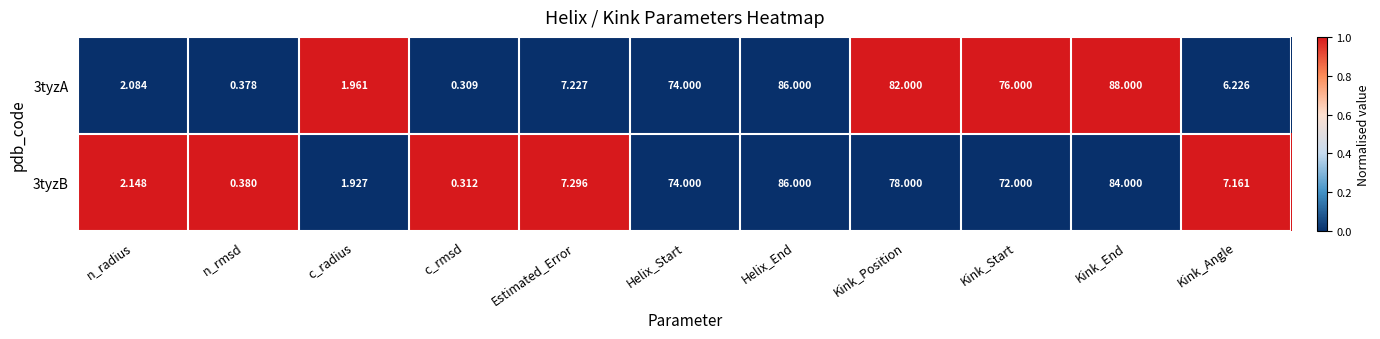

Where does the 3tyzB series first go above 7?

Estimated_Error